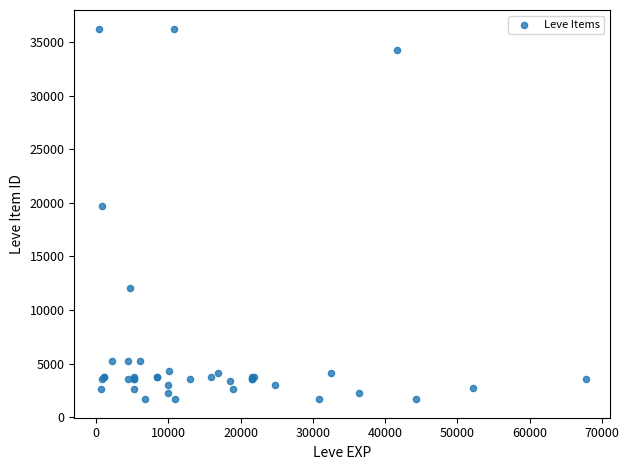

What Y value in the scatter plot is closest to 18967?

19744